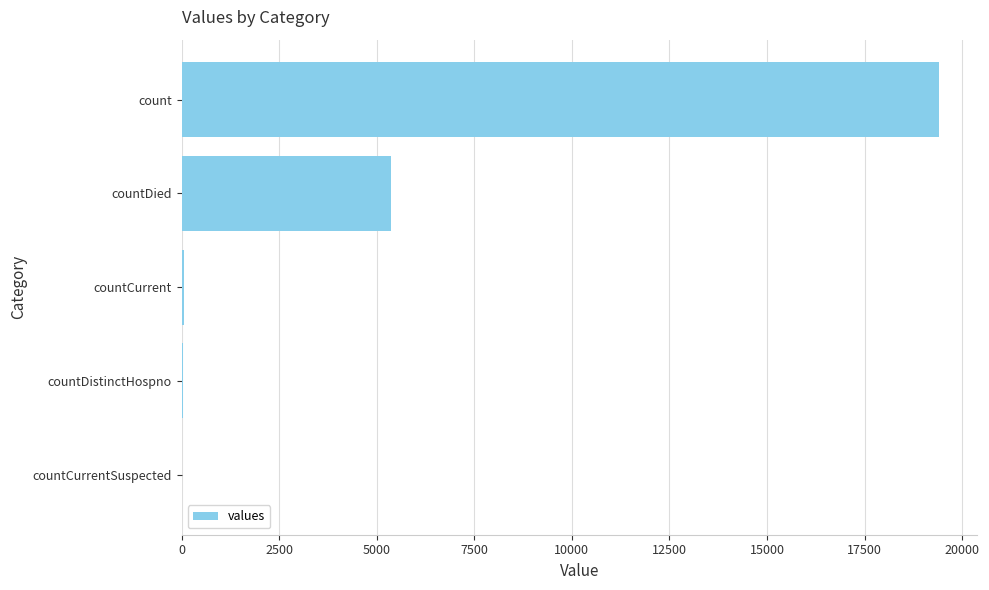

At which category does the chart reach its peak across all series?

count